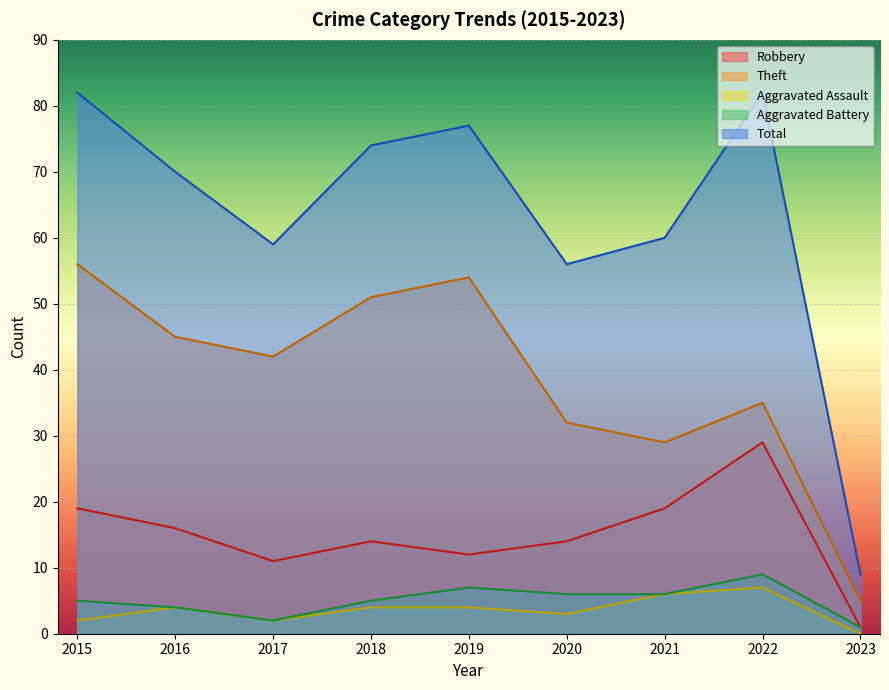

The value of Aggravated Assault at 2019 is 7. True or false?

False